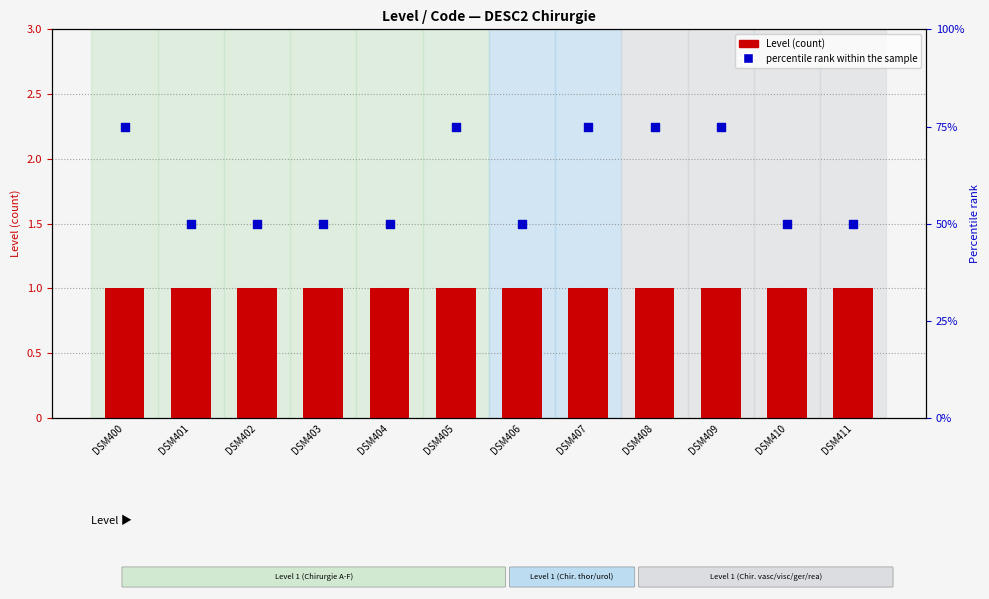

What are all the series names shown in the legend?

Level, percentile rank within the sample